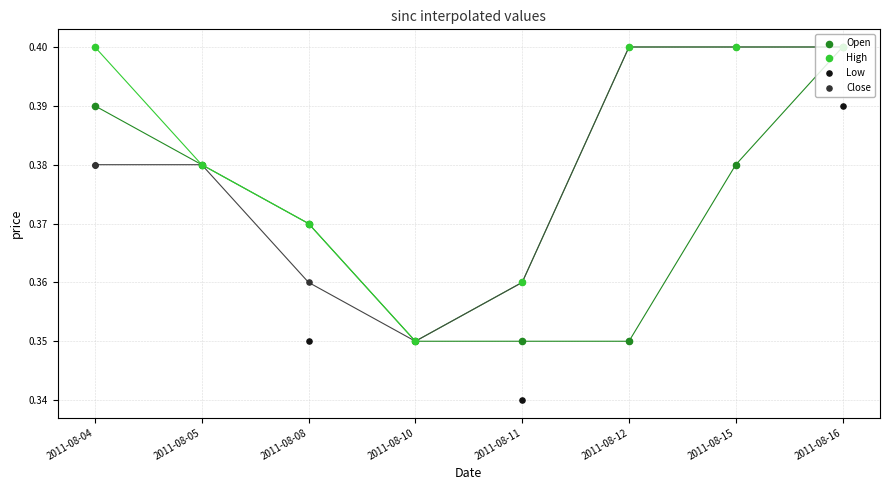

At how many categories does at least one series exceed 0?

8